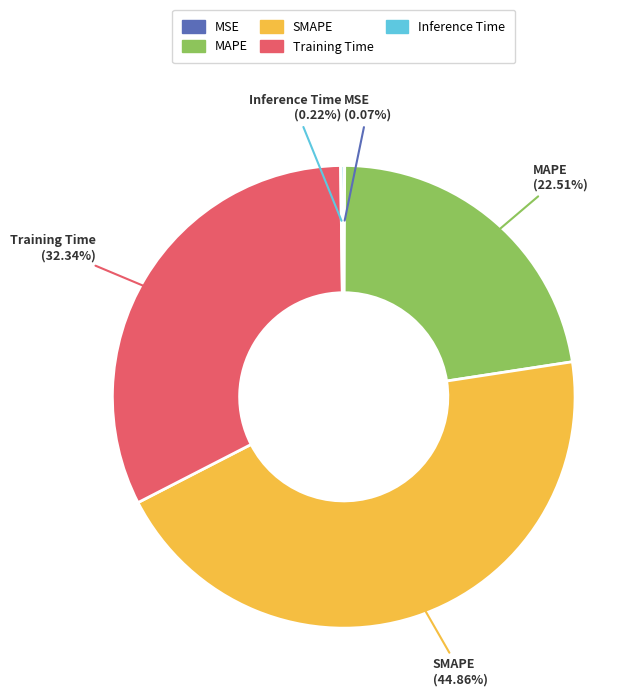

True or false: Training Time accounts for 46% of the total.

False